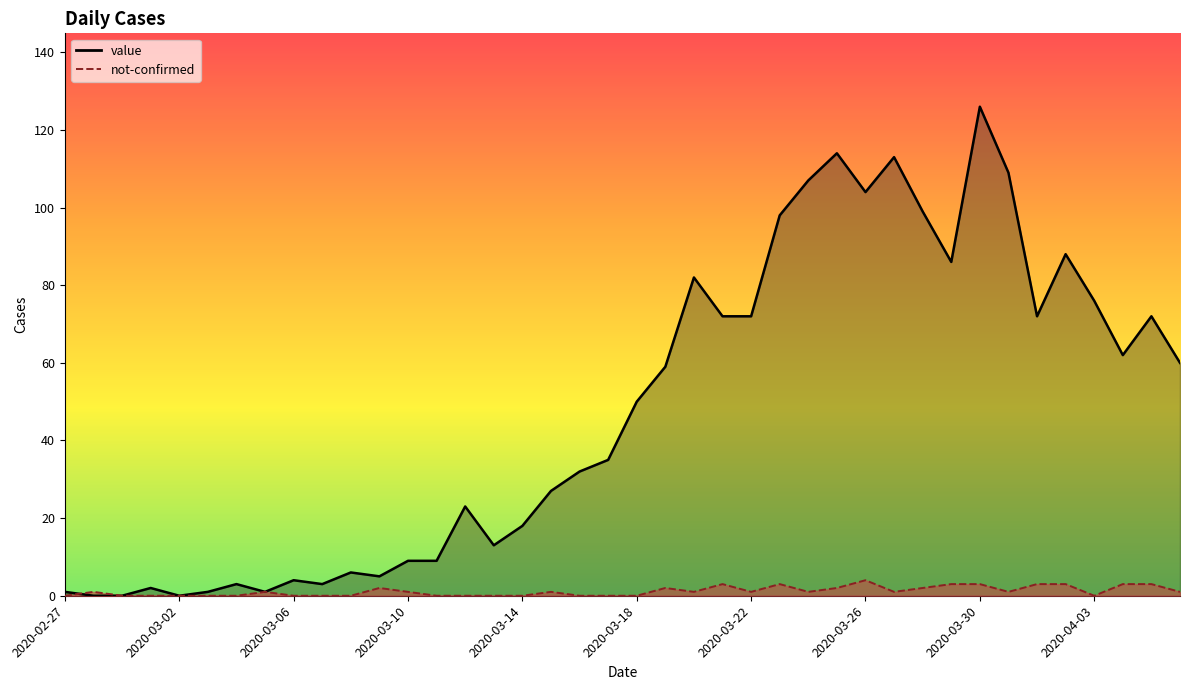

Rank the categories by value value from highest to lowest.

2020-03-30, 2020-03-25, 2020-03-27, 2020-03-31, 2020-03-24, 2020-03-26, 2020-03-28, 2020-03-23, 2020-04-02, 2020-03-29, 2020-03-20, 2020-04-03, 2020-03-21, 2020-03-22, 2020-04-01, 2020-04-05, 2020-04-04, 2020-04-06, 2020-03-19, 2020-03-18, 2020-03-17, 2020-03-16, 2020-03-15, 2020-03-12, 2020-03-14, 2020-03-13, 2020-03-10, 2020-03-11, 2020-03-08, 2020-03-09, 2020-03-06, 2020-03-04, 2020-03-07, 2020-03-01, 2020-02-27, 2020-03-03, 2020-03-05, 2020-02-28, 2020-02-29, 2020-03-02